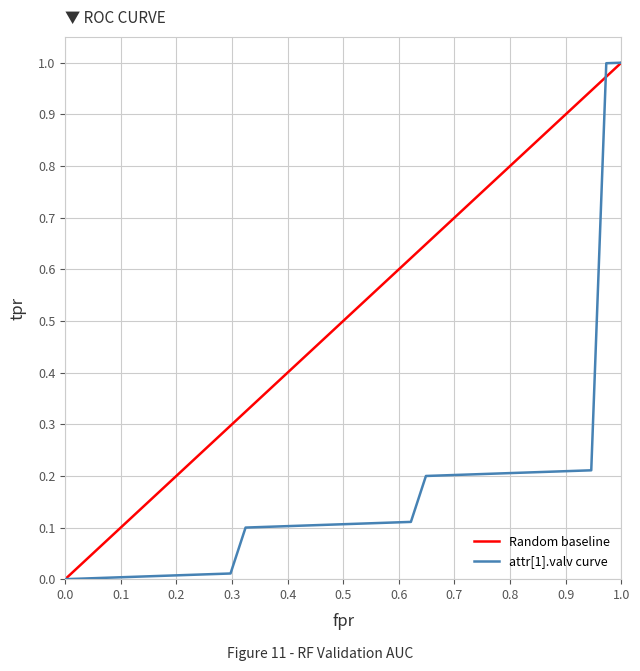

What is the value of the 16th point from the left?

0.1